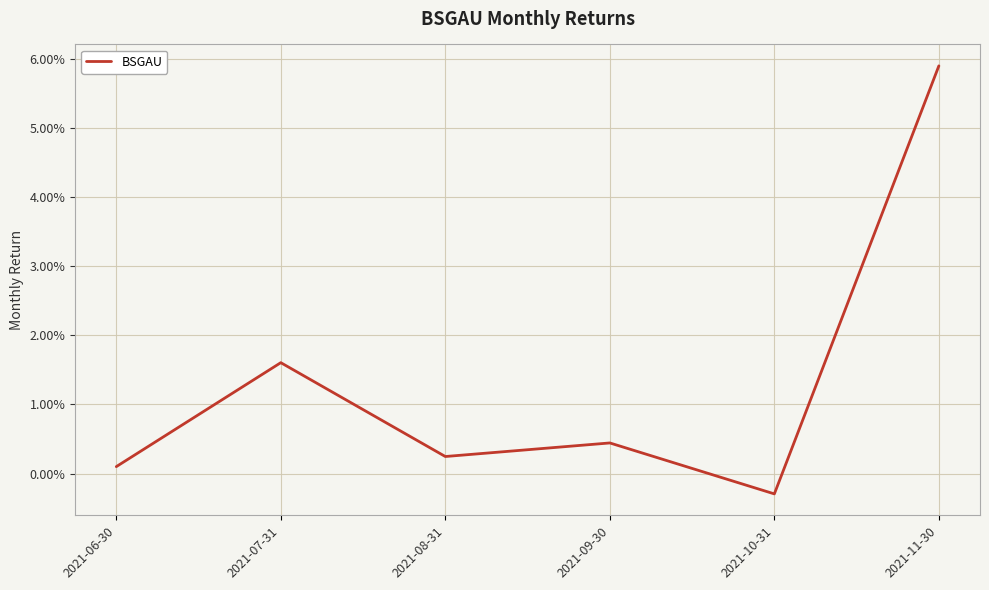

At which label does the data first exceed 0?

2021-06-30